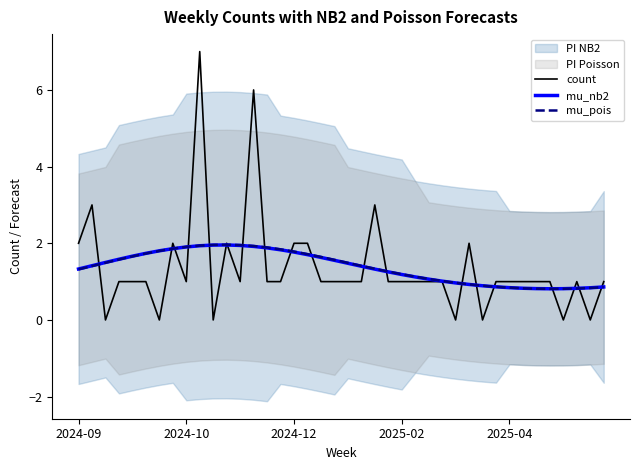

Reading left to right, transcribe all the data shown in this chart.

count: 2.0	3.0	0.0	1.0	1.0	1.0	0.0	2.0	1.0	7.0	0.0	2.0	1.0	6.0	1.0	1.0	2.0	2.0	1.0	1.0	1.0	1.0	3.0	1.0	1.0	1.0	1.0	1.0	0.0	2.0	0.0	1.0	1.0	1.0	1.0	1.0	0.0	1.0	0.0	1.0
mu_nb2: 1.3	1.4	1.5	1.6	1.7	1.7	1.8	1.9	1.9	1.9	2.0	2.0	1.9	1.9	1.9	1.8	1.8	1.7	1.6	1.6	1.5	1.4	1.3	1.3	1.2	1.1	1.1	1.0	1.0	0.9	0.9	0.9	0.8	0.8	0.8	0.8	0.8	0.8	0.8	0.9
mu_pois: 1.3	1.4	1.5	1.6	1.7	1.7	1.8	1.9	1.9	1.9	2.0	2.0	2.0	1.9	1.9	1.8	1.8	1.7	1.6	1.6	1.5	1.4	1.3	1.3	1.2	1.1	1.1	1.0	1.0	0.9	0.9	0.9	0.8	0.8	0.8	0.8	0.8	0.8	0.8	0.9